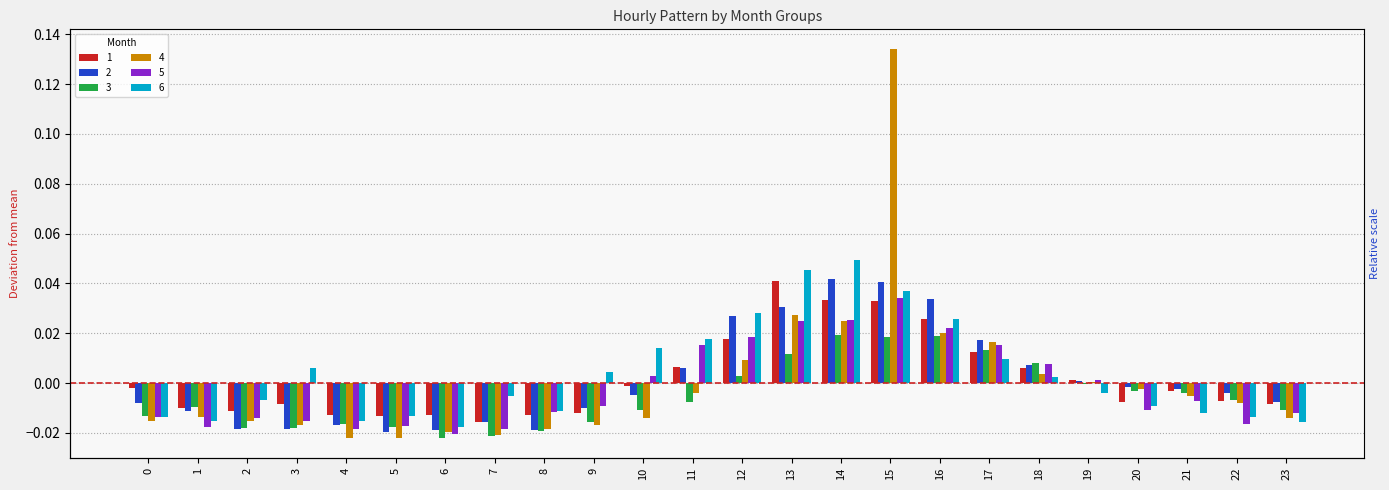

Reading left to right, transcribe all the data shown in this chart.

1: -0.0	-0.0	-0.0	-0.0	-0.0	-0.0	-0.0	-0.0	-0.0	-0.0	-0.0	0.0	0.0	0.0	0.0	0.0	0.0	0.0	0.0	0.0	-0.0	-0.0	-0.0	-0.0
2: -0.0	-0.0	-0.0	-0.0	-0.0	-0.0	-0.0	-0.0	-0.0	-0.0	-0.0	0.0	0.0	0.0	0.0	0.0	0.0	0.0	0.0	0.0	-0.0	-0.0	-0.0	-0.0
3: -0.0	-0.0	-0.0	-0.0	-0.0	-0.0	-0.0	-0.0	-0.0	-0.0	-0.0	-0.0	0.0	0.0	0.0	0.0	0.0	0.0	0.0	-0.0	-0.0	-0.0	-0.0	-0.0
4: -0.0	-0.0	-0.0	-0.0	-0.0	-0.0	-0.0	-0.0	-0.0	-0.0	-0.0	-0.0	0.0	0.0	0.0	0.1	0.0	0.0	0.0	0.0	-0.0	-0.0	-0.0	-0.0
5: -0.0	-0.0	-0.0	-0.0	-0.0	-0.0	-0.0	-0.0	-0.0	-0.0	0.0	0.0	0.0	0.0	0.0	0.0	0.0	0.0	0.0	0.0	-0.0	-0.0	-0.0	-0.0
6: -0.0	-0.0	-0.0	0.0	-0.0	-0.0	-0.0	-0.0	-0.0	0.0	0.0	0.0	0.0	0.0	0.0	0.0	0.0	0.0	0.0	-0.0	-0.0	-0.0	-0.0	-0.0